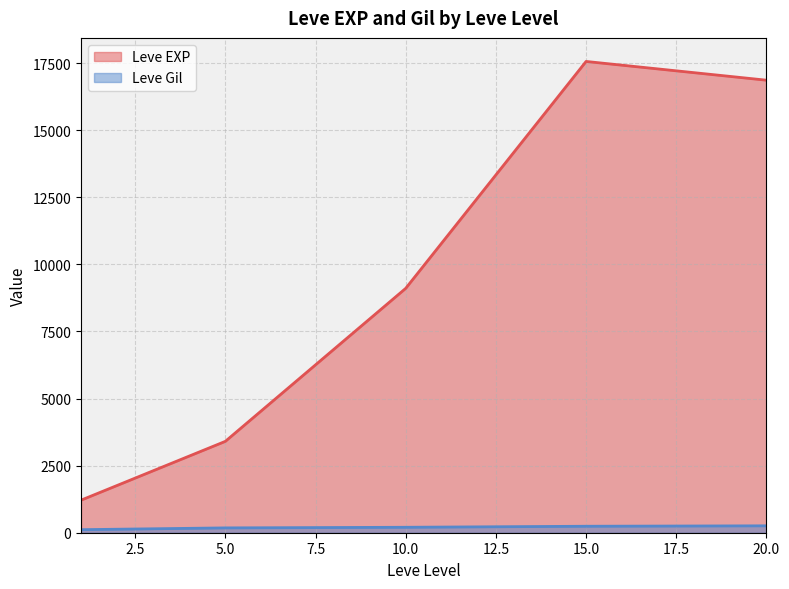

What is the value of the Leve Gil point at the 20th from the left?

230